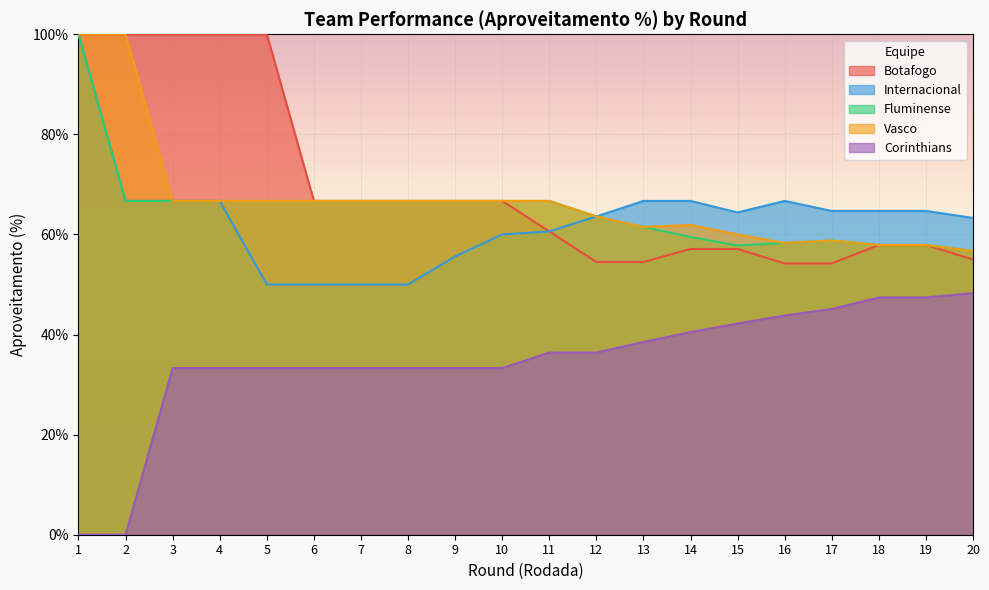

Which category has the highest value in the Vasco series?

1